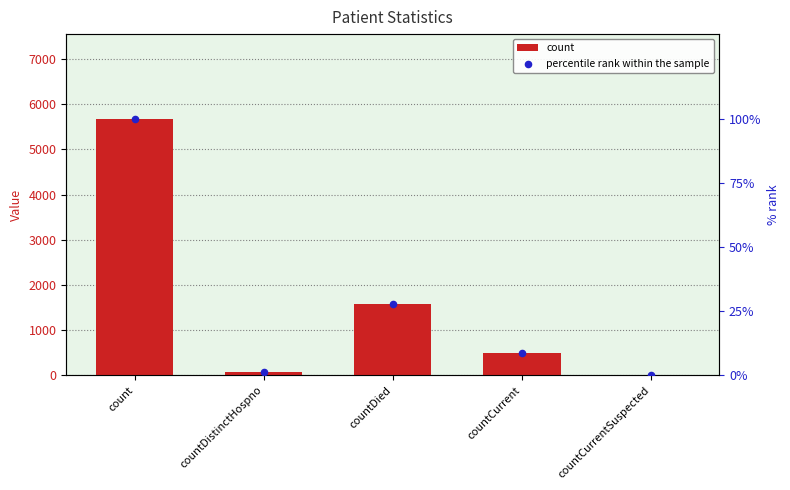

Which series has the widest spread of Y values?

count